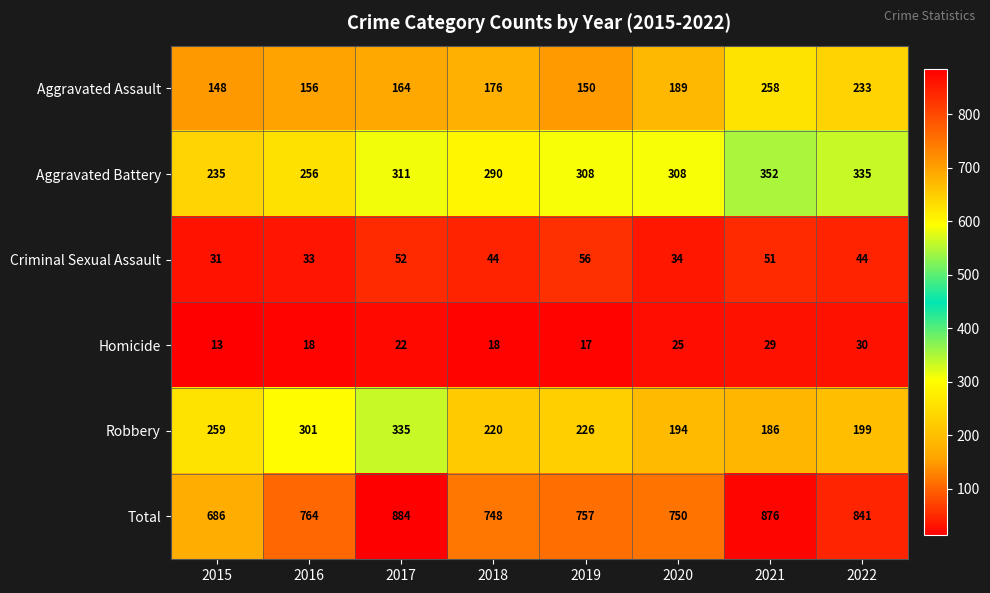

Which series has the widest spread of values?

Total